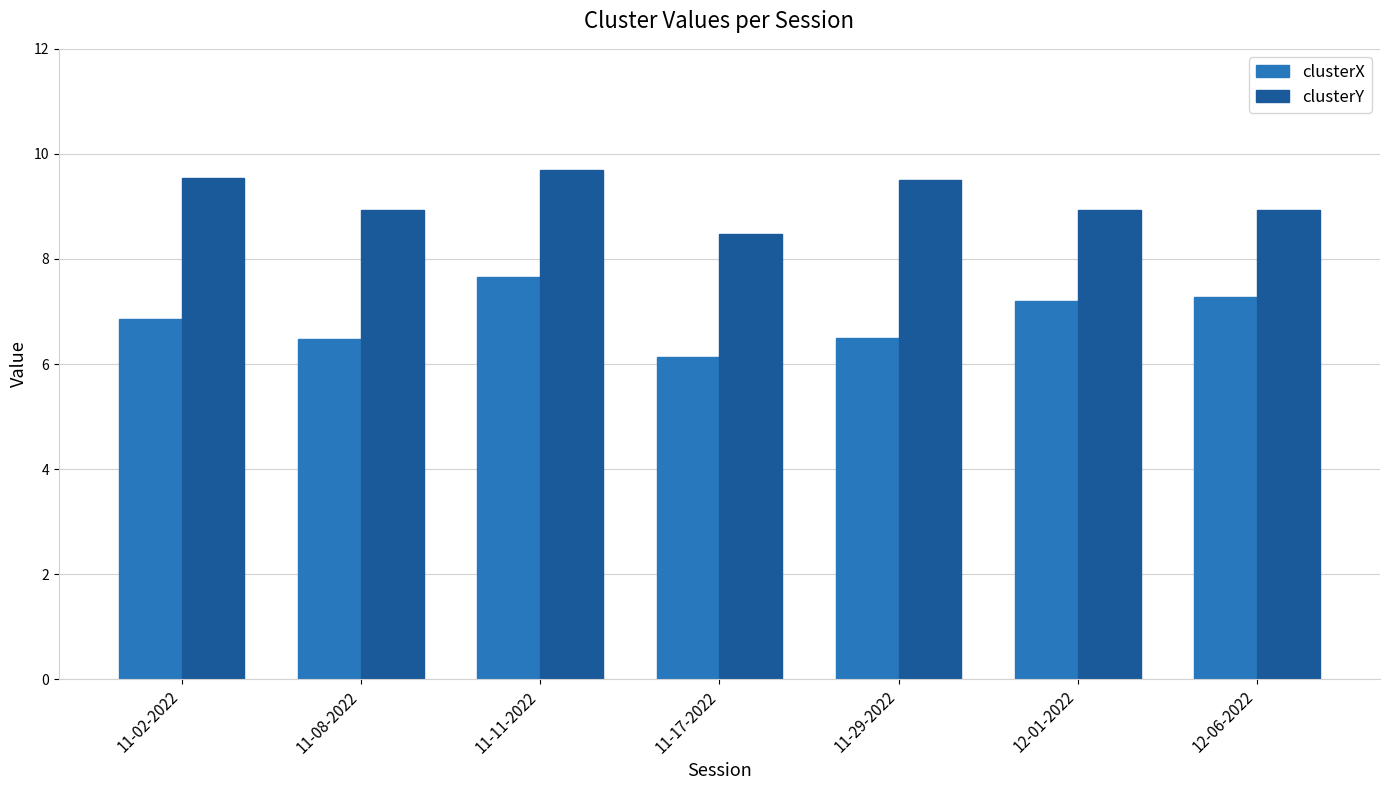

Between 11-17-2022 and 11-29-2022, which series saw the biggest shift?

clusterY